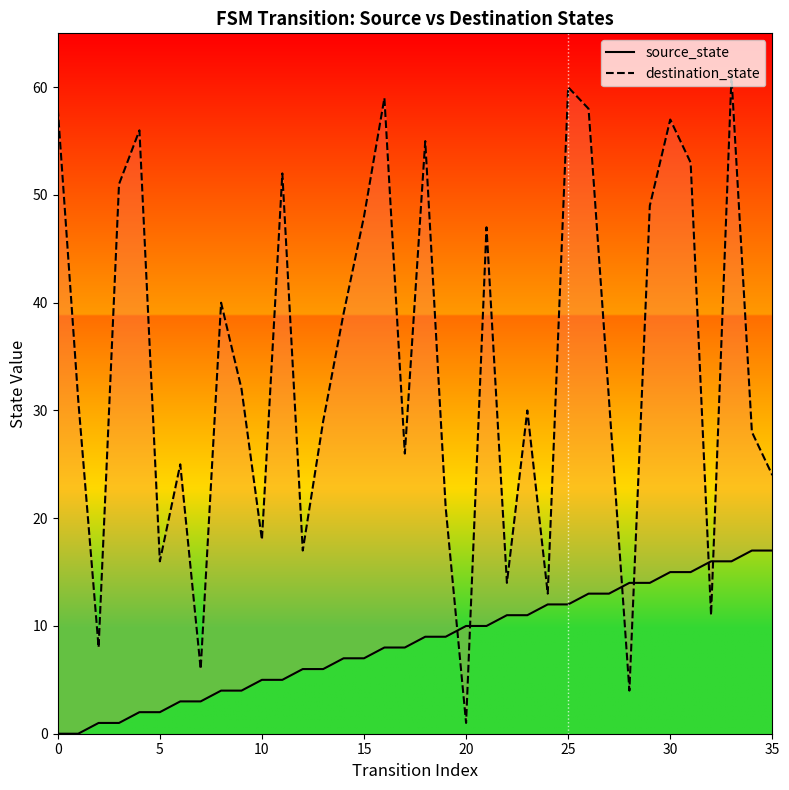

What is the difference between the maximum and minimum values in the source_state series?

17